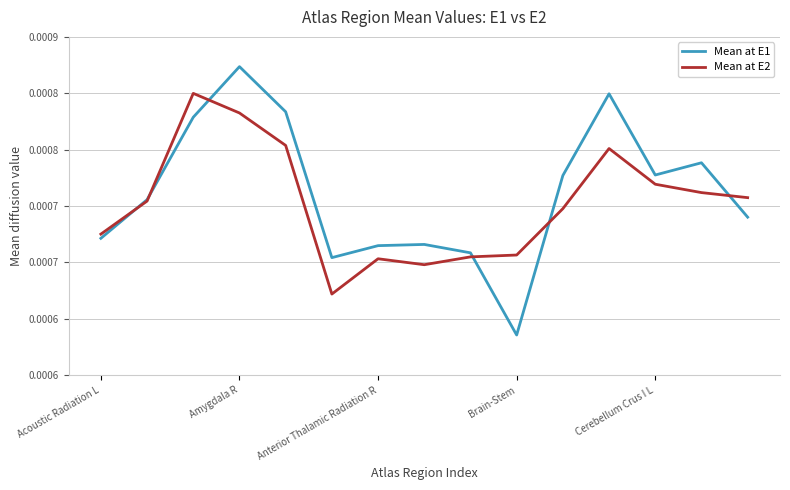

What is the label of the 14th point from the left?

13